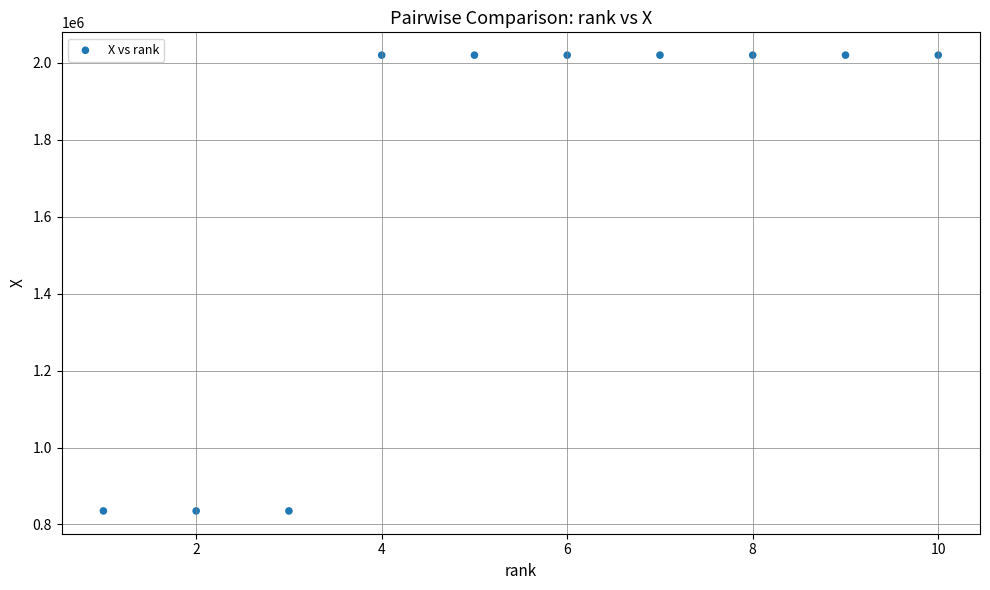

What is the average X value?

6